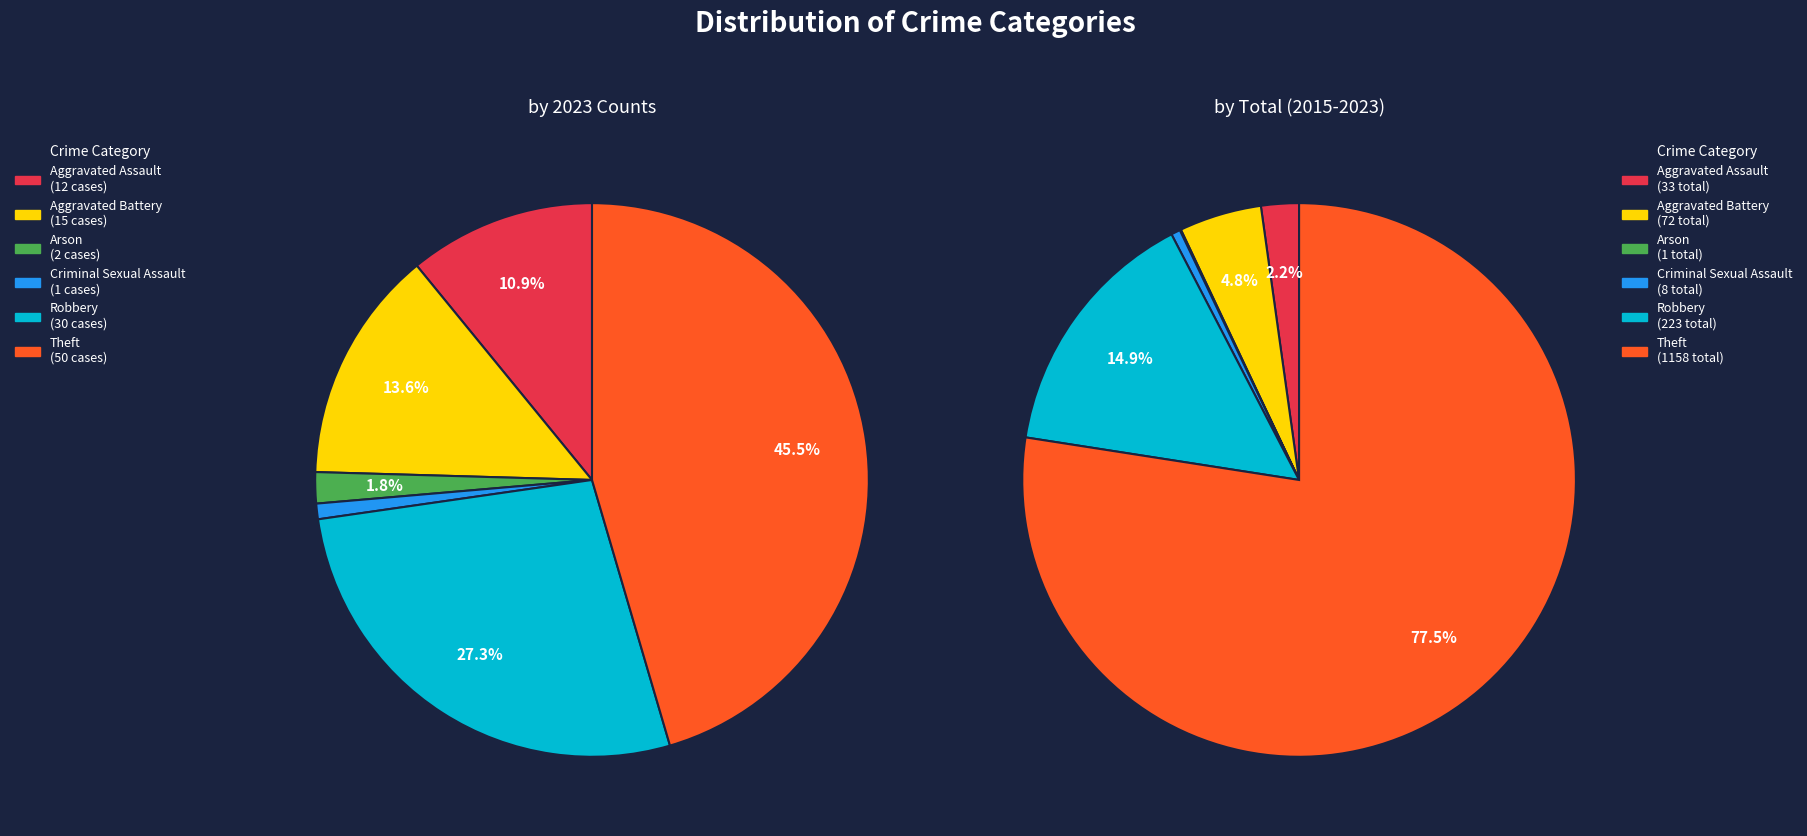

What percentage is NOT represented by Aggravated Battery?

86.4%